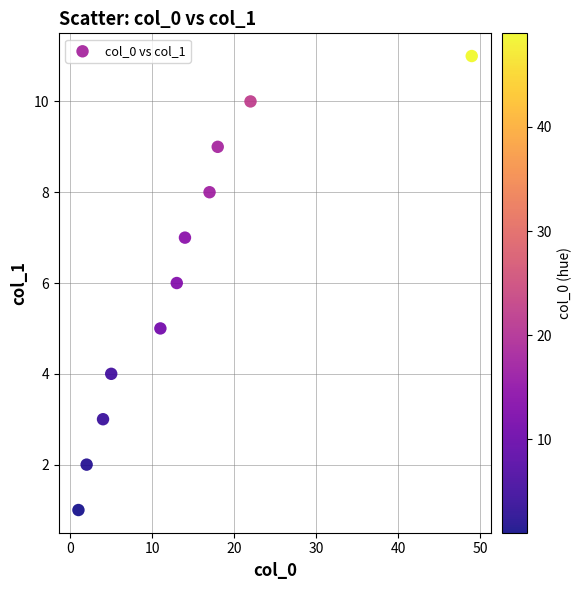

What is the range of Y values (max minus min)?

10